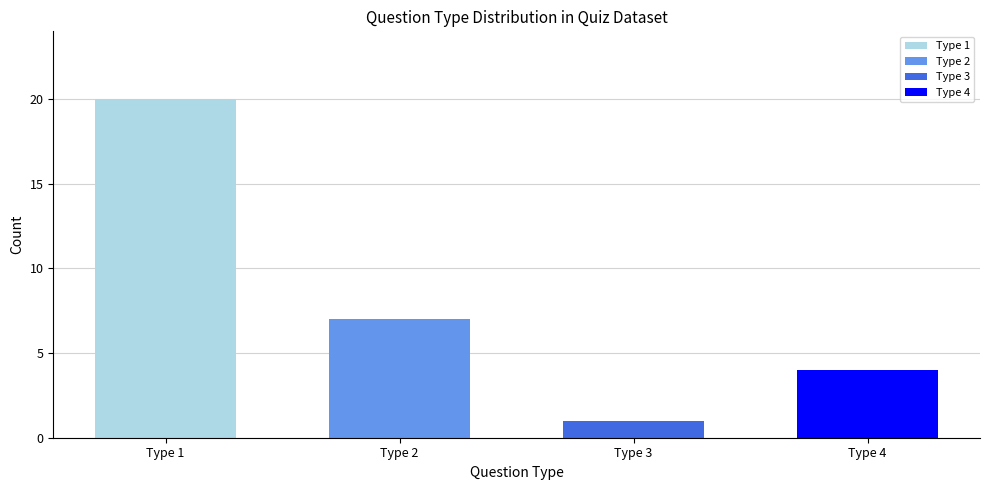

Which category has the highest value across all series?

Type 1